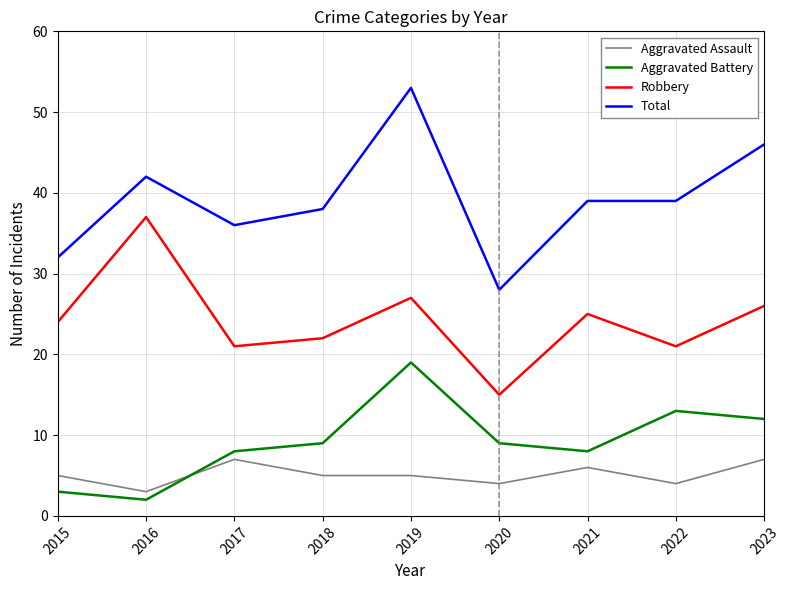

Read the Aggravated Assault value at 2023.

7